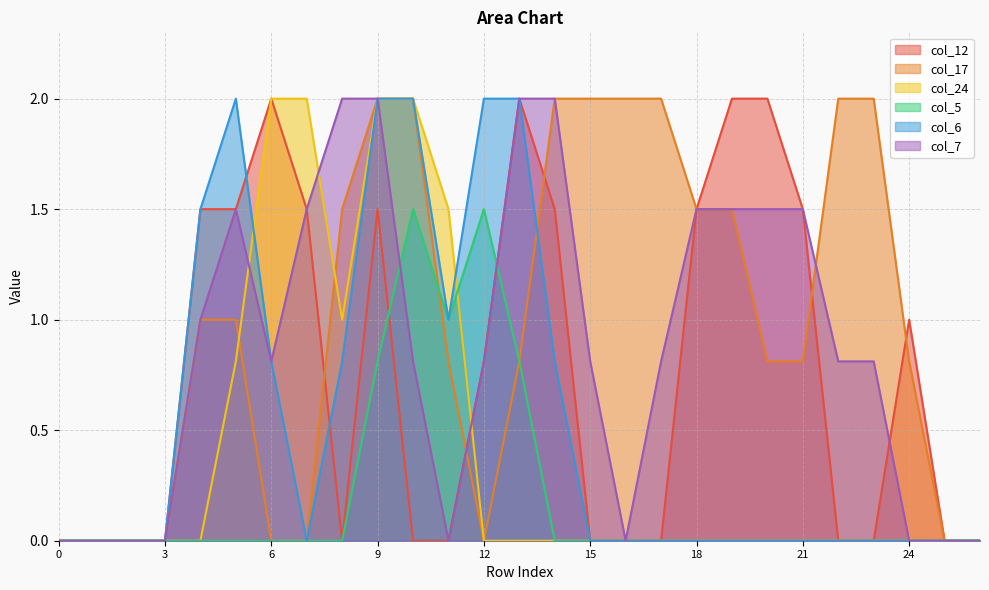

True or false: col_17 and col_7 cross at least once.

True